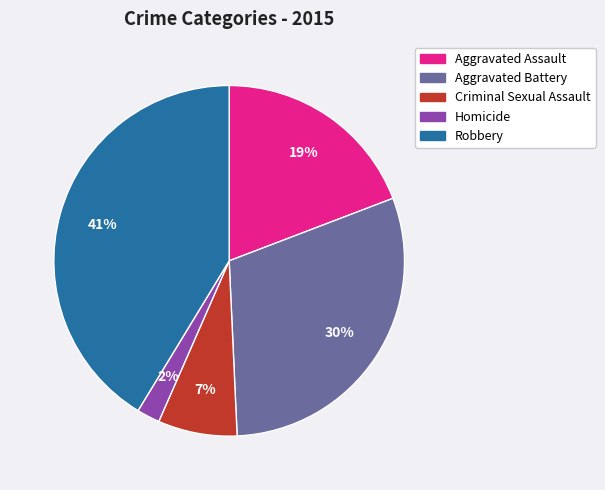

How many segments does this pie chart have?

5